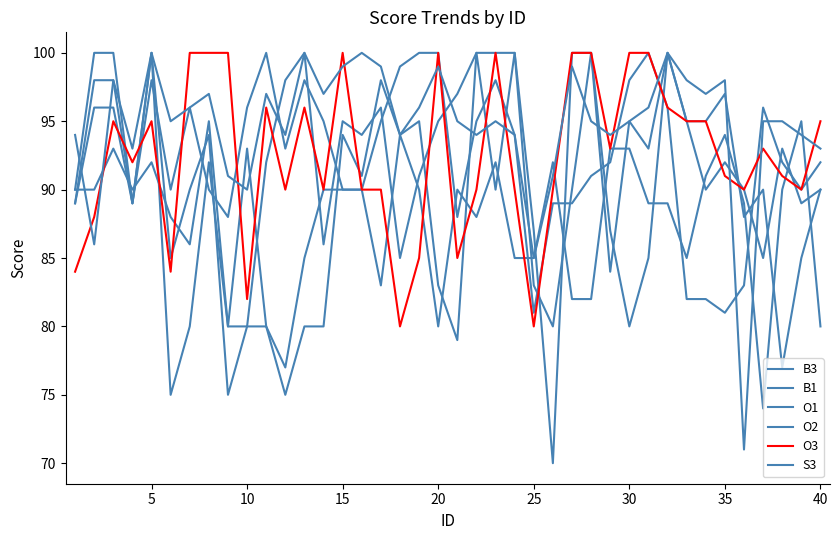

Reading left to right, list all the values displayed in this chart.

B3: 89	98	98	89	98	90	96	90	88	96	100	93	98	95	90	90	95	99	100	100	88	95	98	94	81	89	89	91	92	98	100	96	82	82	81	83	96	92	90	92
B1: 89	96	96	89	100	85	90	94	75	80	80	77	85	90	90	90	83	94	90	80	90	88	92	85	85	92	82	82	93	93	89	89	85	91	94	89	74	90	95	80
O1: 90	100	100	89	100	75	80	92	80	93	80	75	80	80	94	91	98	94	95	83	79	100	90	100	87	70	100	100	84	95	93	100	95	90	92	90	85	93	89	90
O2: 90	90	93	90	92	88	86	95	80	80	92	98	100	86	95	94	96	85	91	95	97	100	100	100	83	80	90	100	87	80	85	100	95	95	97	88	90	77	85	90
O3: 84	88	95	92	95	84	100	100	100	82	96	90	96	90	100	90	90	80	85	100	85	90	100	90	80	90	100	100	93	100	100	96	95	95	91	90	93	91	90	95
S3: 94	86	98	93	100	95	96	97	91	90	97	94	100	97	99	100	99	94	96	99	95	94	95	94	85	91	99	95	94	95	96	100	98	97	98	71	95	95	94	93